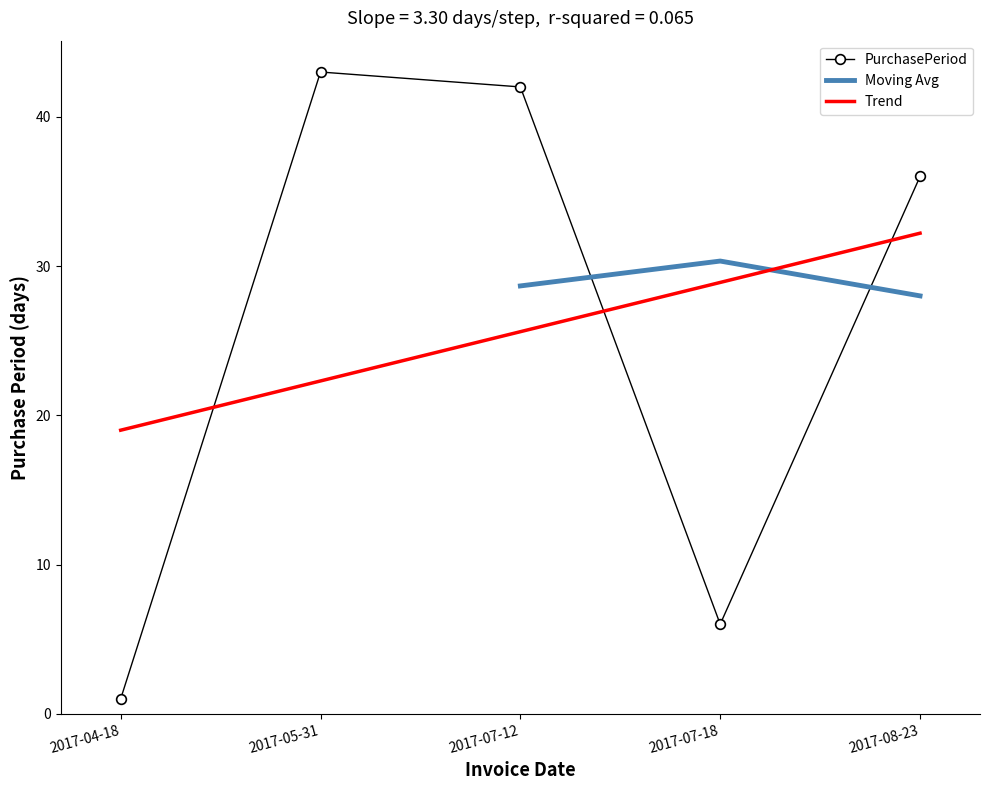

Reading right to left, list all the values displayed in this chart.

2017-08-23=36	2017-07-18=6	2017-07-12=42	2017-05-31=43	2017-04-18=1